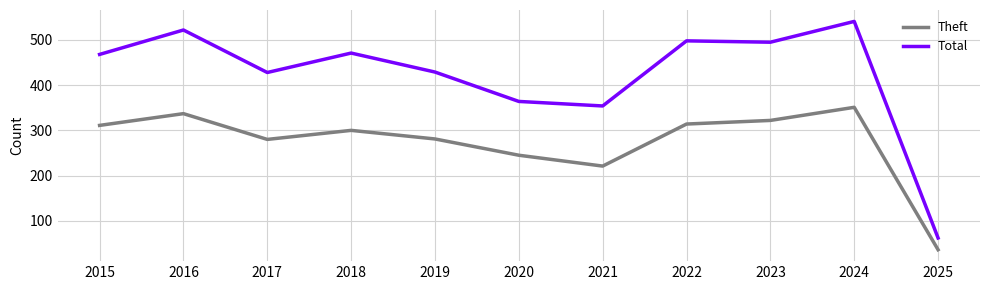

The value of Theft at 2017 is 145. True or false?

False